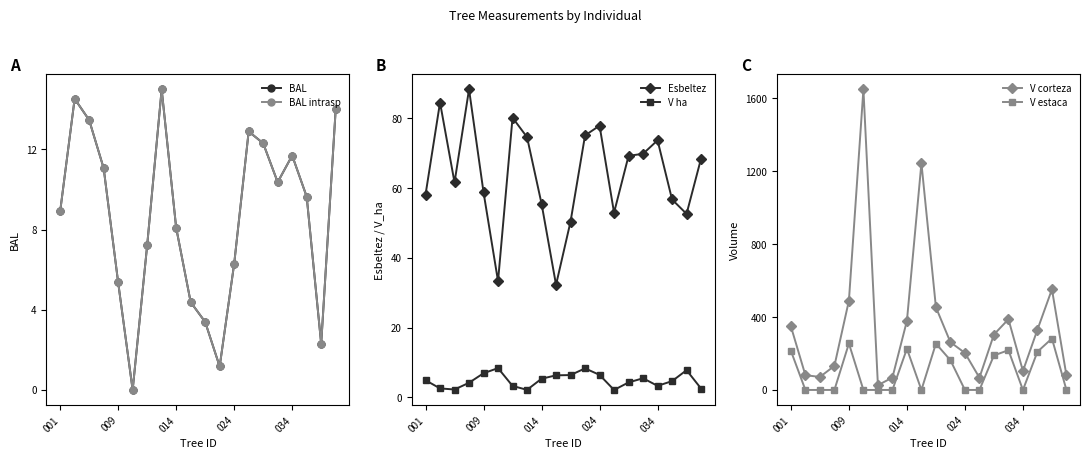

At which label does V ha first exceed 4?

001